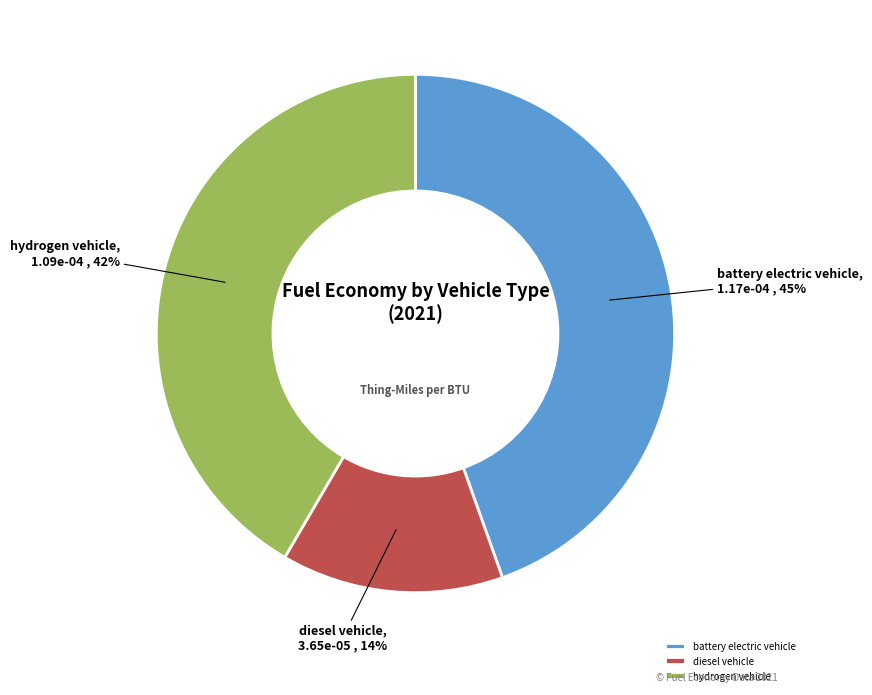

Do hydrogen vehicle and battery electric vehicle together represent more than half of the pie?

Yes